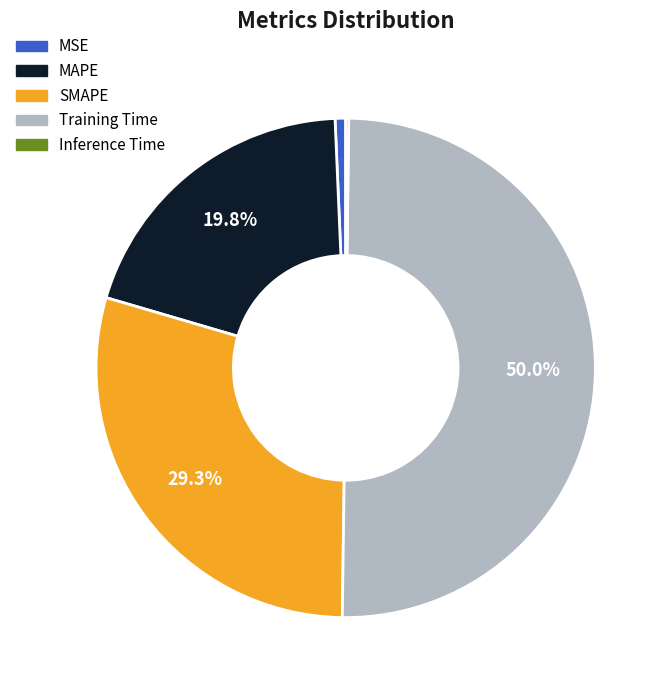

To the nearest percent, what is the difference between the largest and smallest slice percentages?

50%